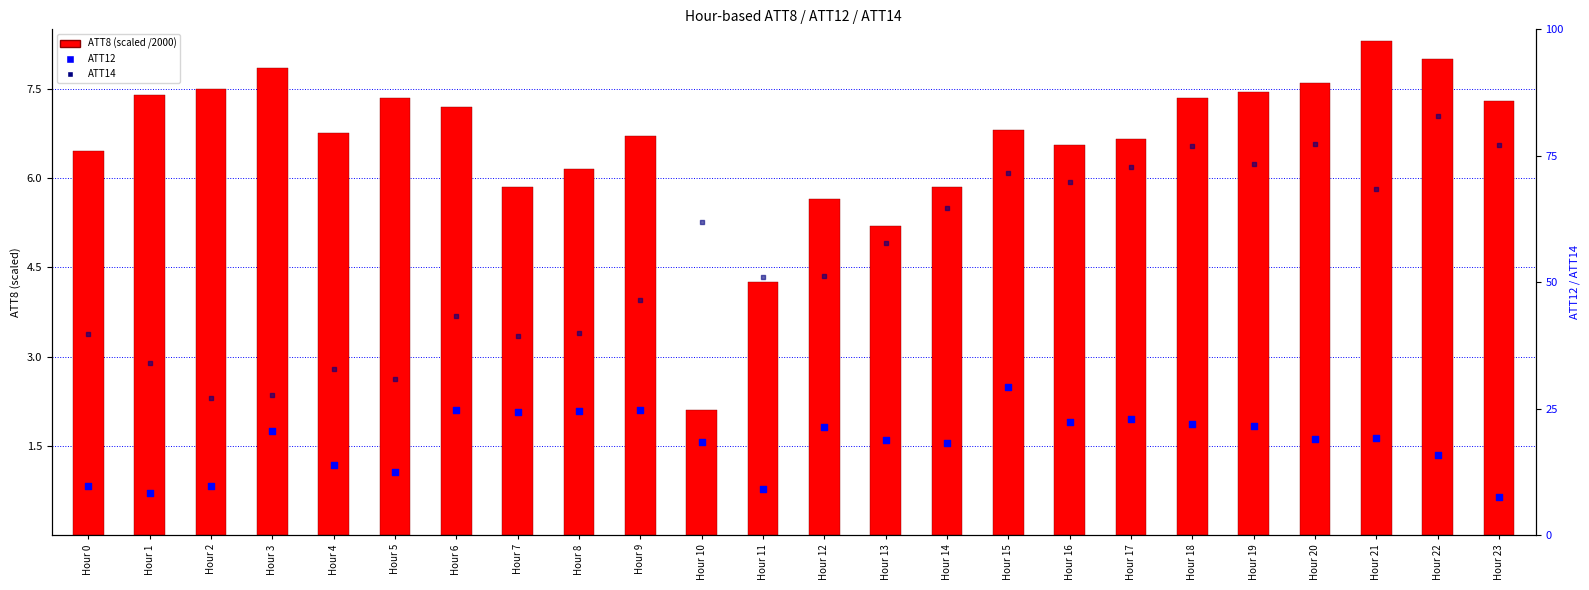

Is the value of ATT8 (scaled /2000) at Hour 3 greater than the value of ATT12 at Hour 23?

Yes